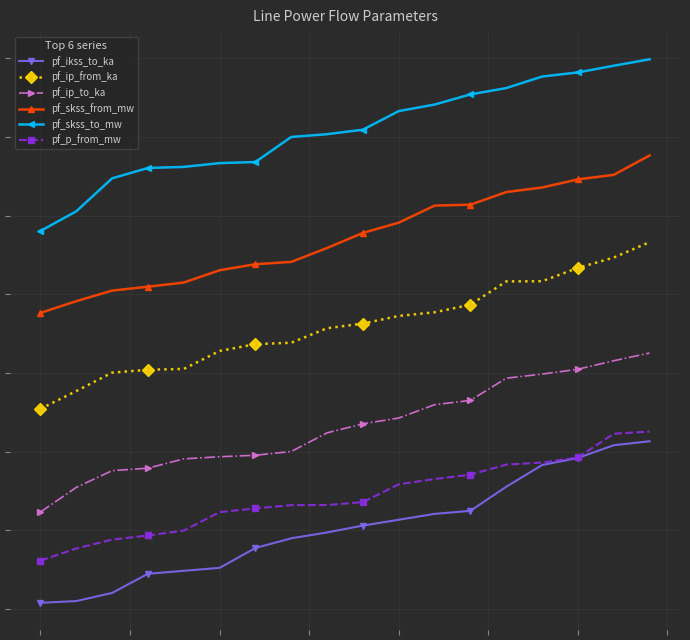

Which series has the largest total across all categories?

pf_skss_to_mw